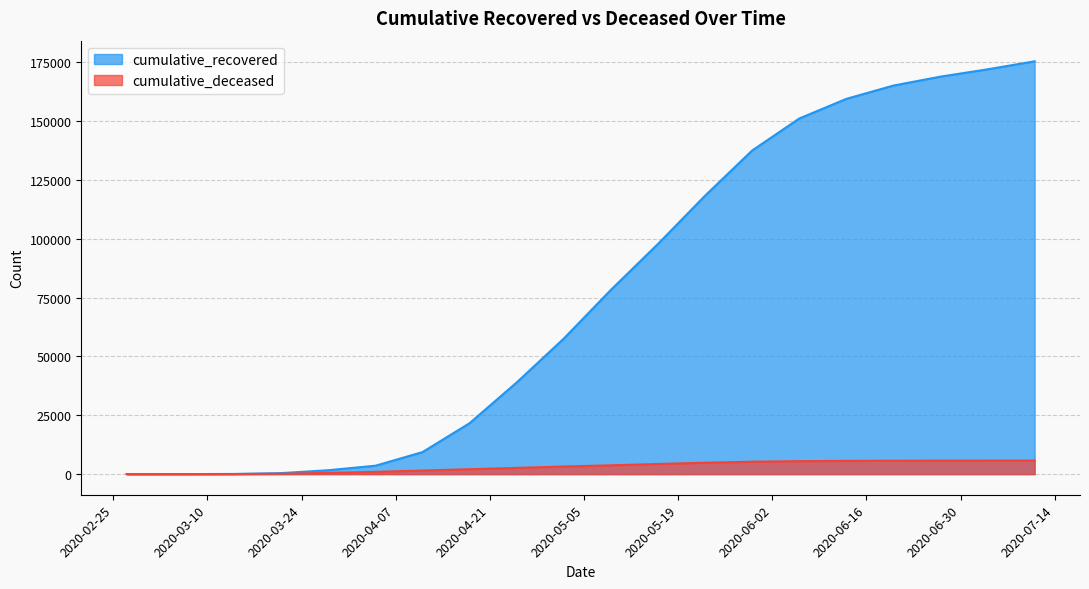

What is the difference between the highest and lowest values at 2020-05-16?

93450